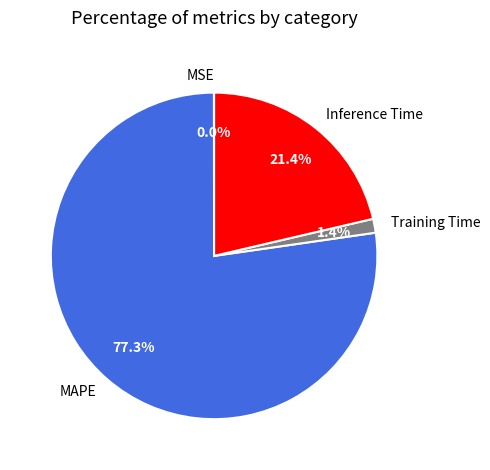

Which slice is the largest?

MAPE